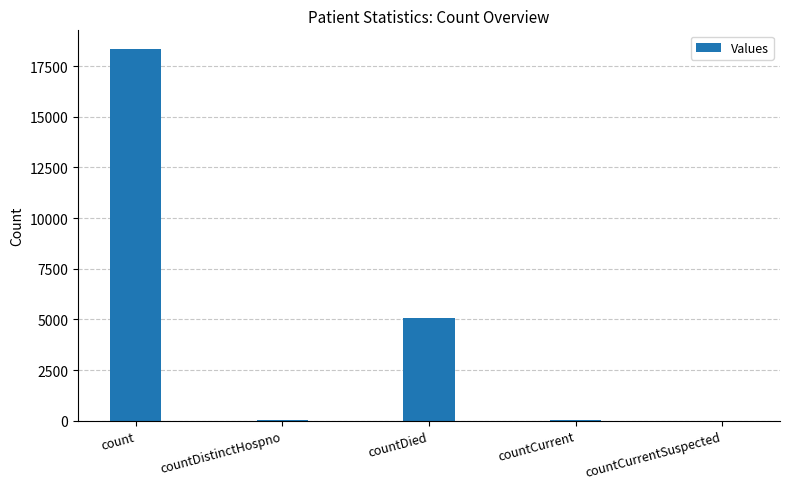

The value at count is 18355. True or false?

True